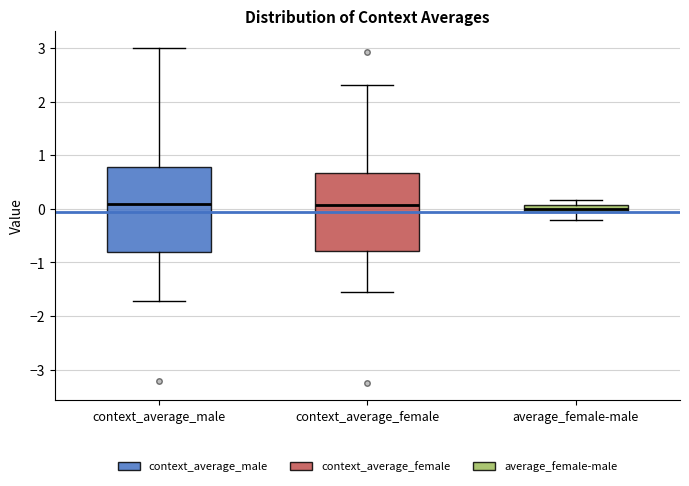

Comparing the boxes themselves (not the whiskers), which one is the tallest?

context_average_male